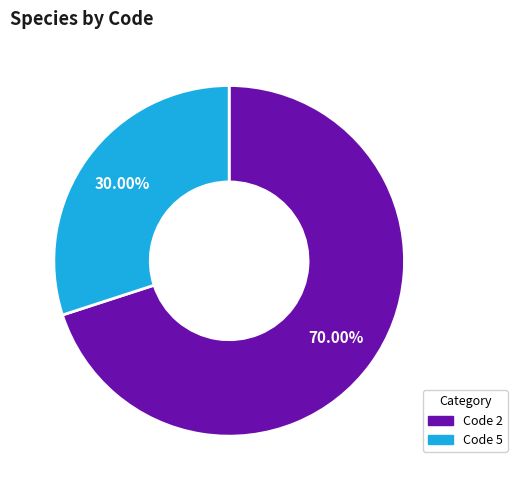

To the nearest percent, what is the difference between the largest and smallest slice percentages?

40%